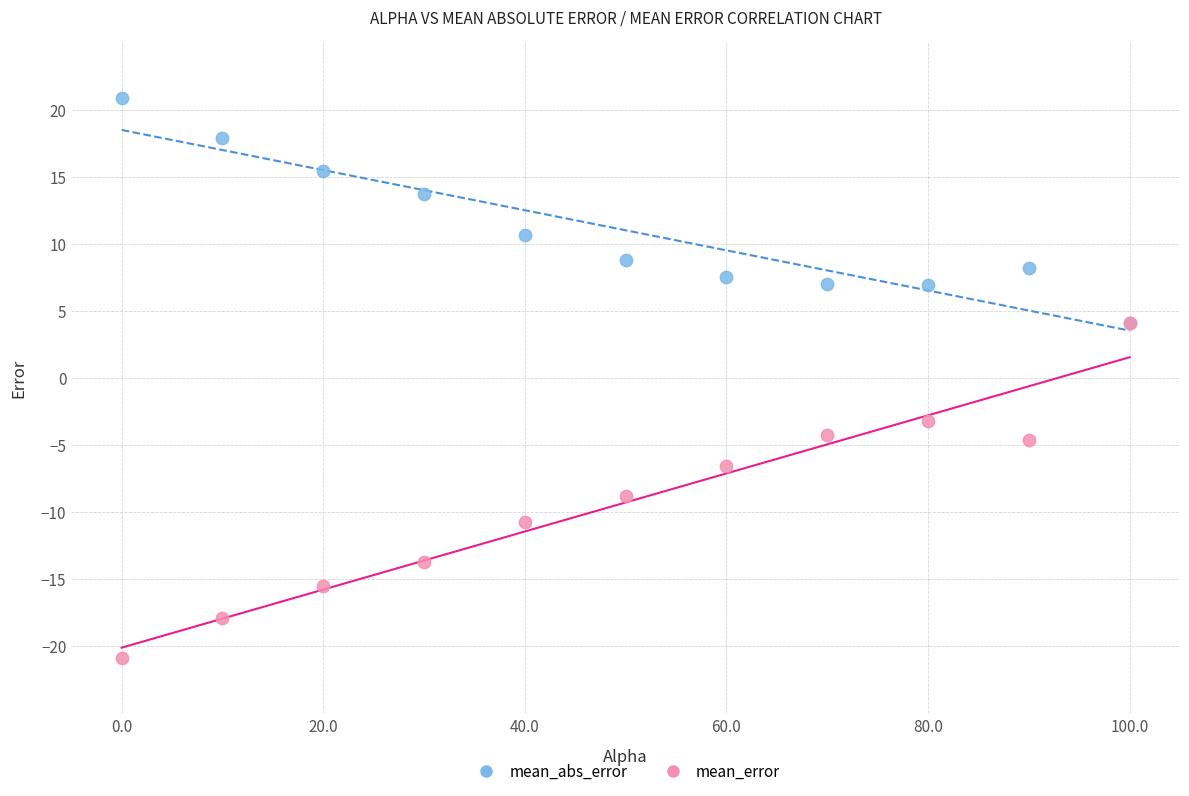

Which series contains the lowest Y value?

mean_error